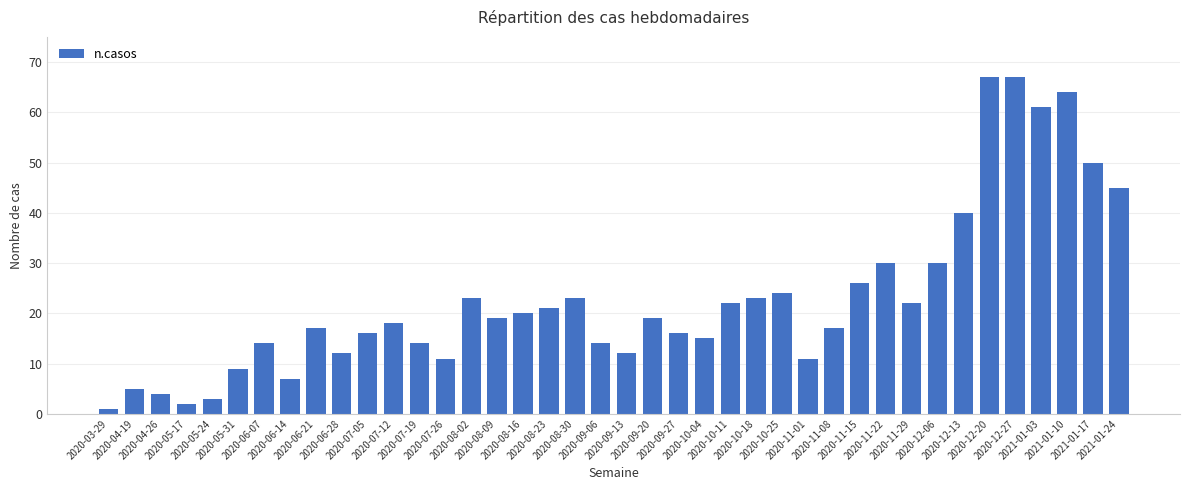

Count the number of data series in this chart.

1